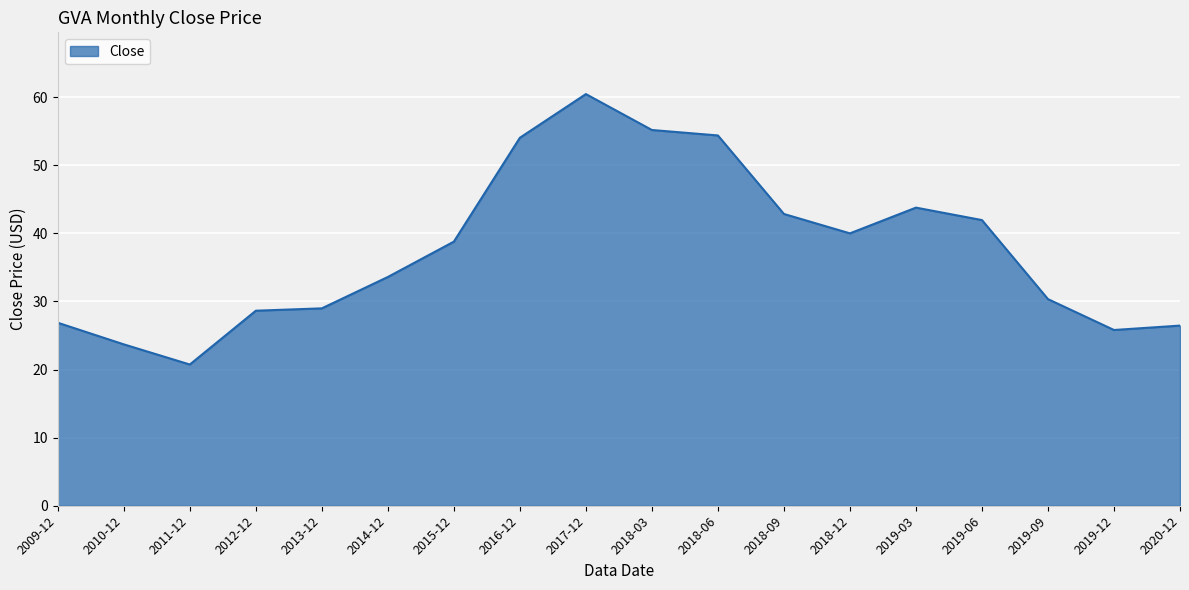

At which category does the data reach its first local valley?

2011-12